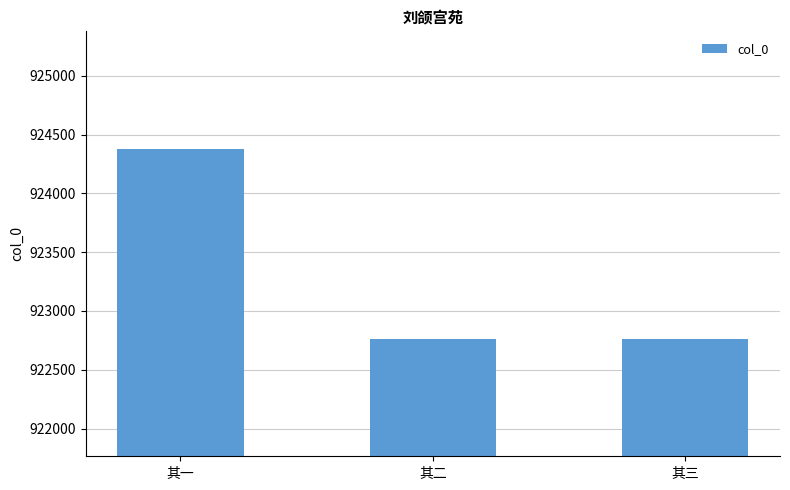

What is the difference between the values at 其三 and 其二?

1